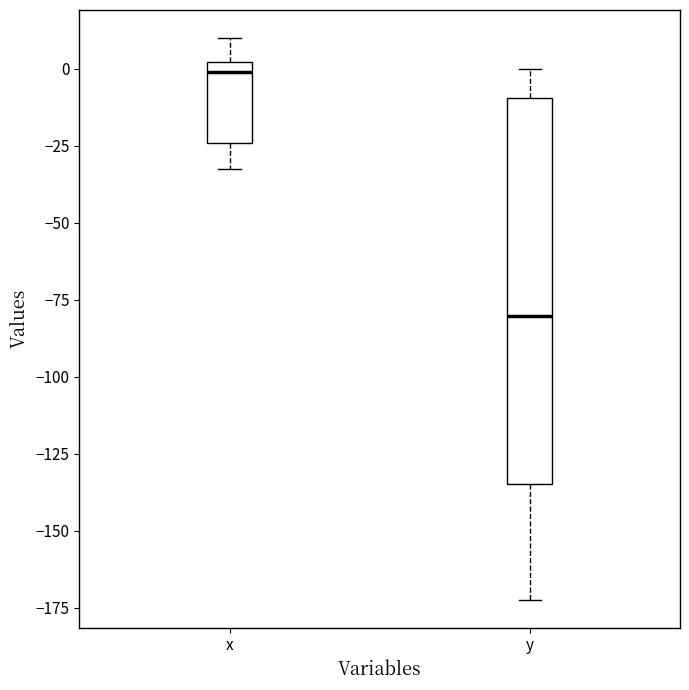

Which box has the lowest median line?

y